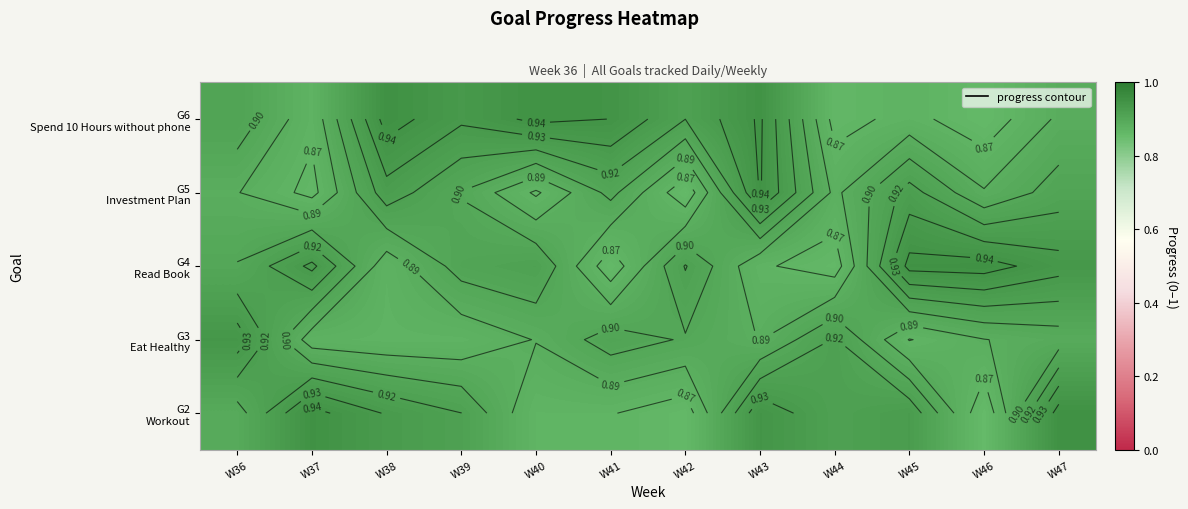

At which label does G2 Workout reach its peak?

W47